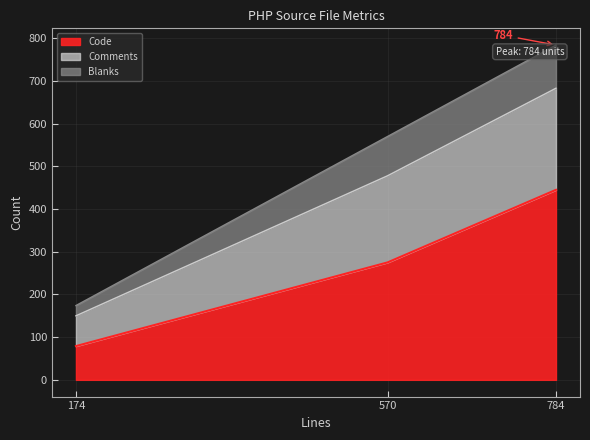

At which category is the sum across all series the highest?

784